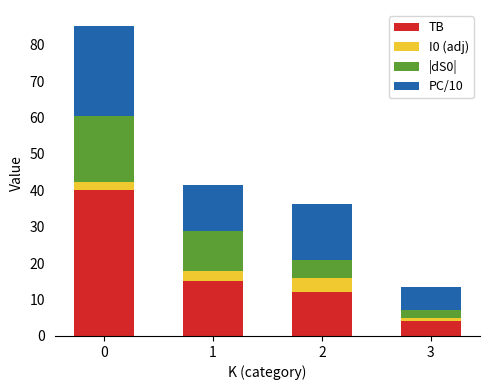

Does the chart contain any negative values?

No